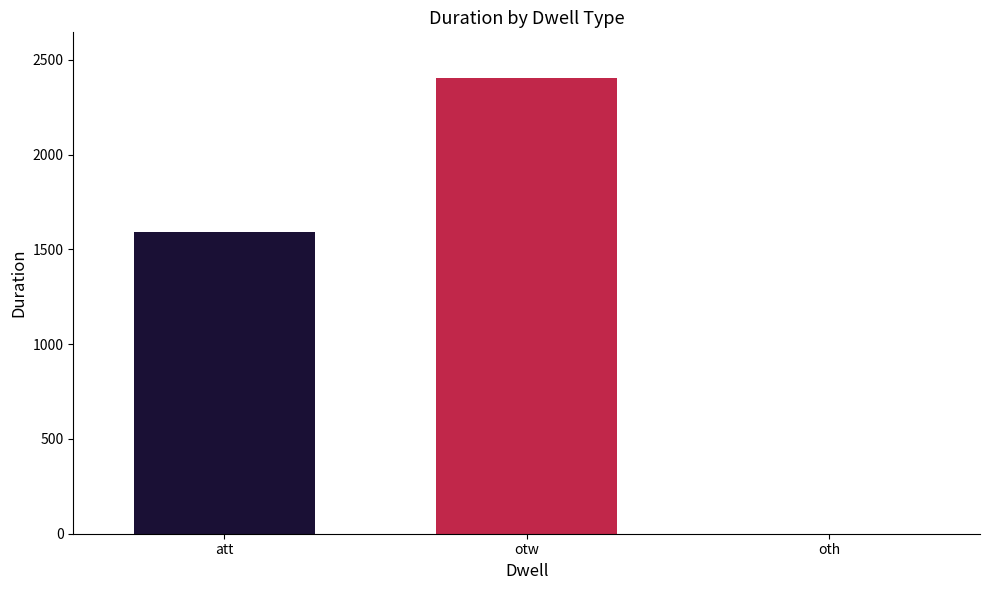

Reading left to right, what are all the values shown in this chart?

att=1593	otw=2404	oth=0